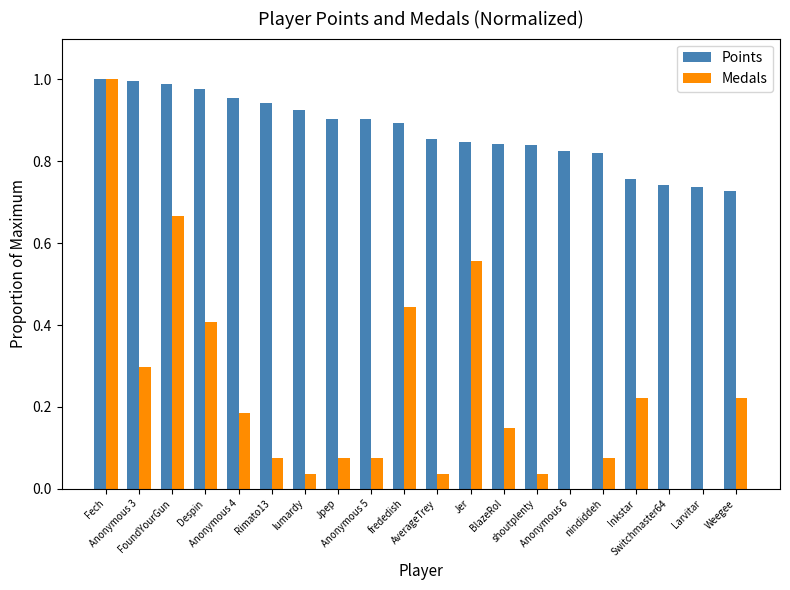

Which series has the largest total across all categories?

Points